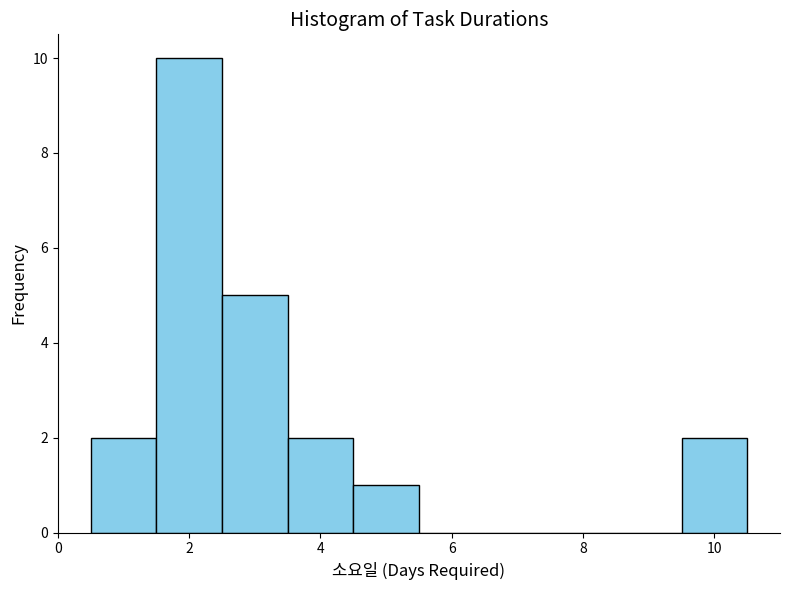

Reading left to right, transcribe this chart: for each bar, give the range it covers on the x-axis and its height. Neither the bar edges nor the heights are printed on the chart, so give them approximately, as read against the axes.

0.5 to 1.5: 2
1.5 to 2.5: 10
2.5 to 3.5: 5
3.5 to 4.5: 2
4.5 to 5.5: 1
5.5 to 6.5: 0
6.5 to 7.5: 0
7.5 to 8.5: 0
8.5 to 9.5: 0
9.5 to 10.5: 2